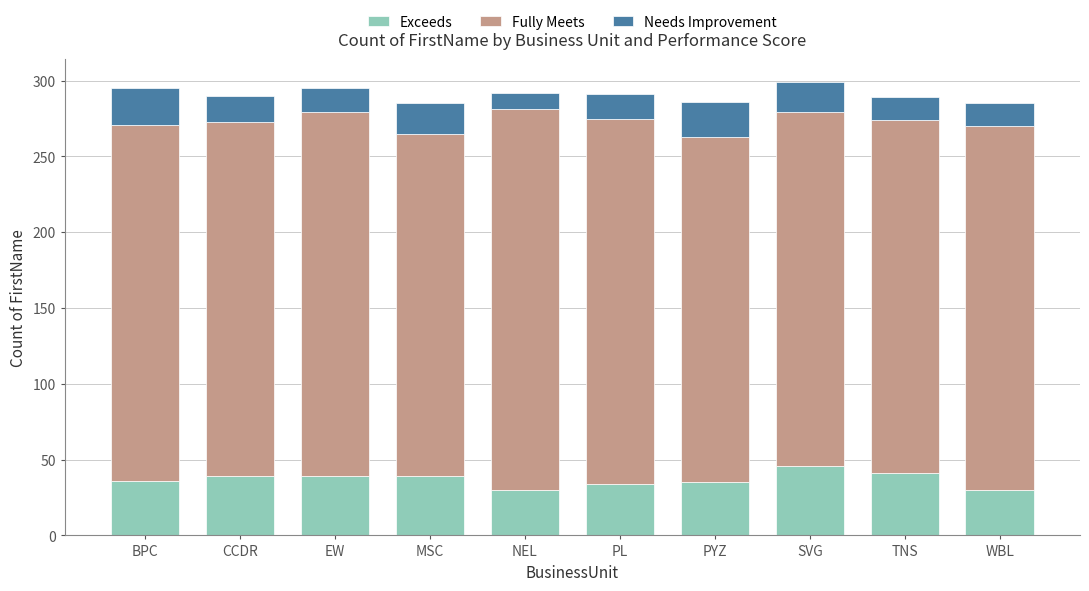

What is the maximum value for Exceeds?

46